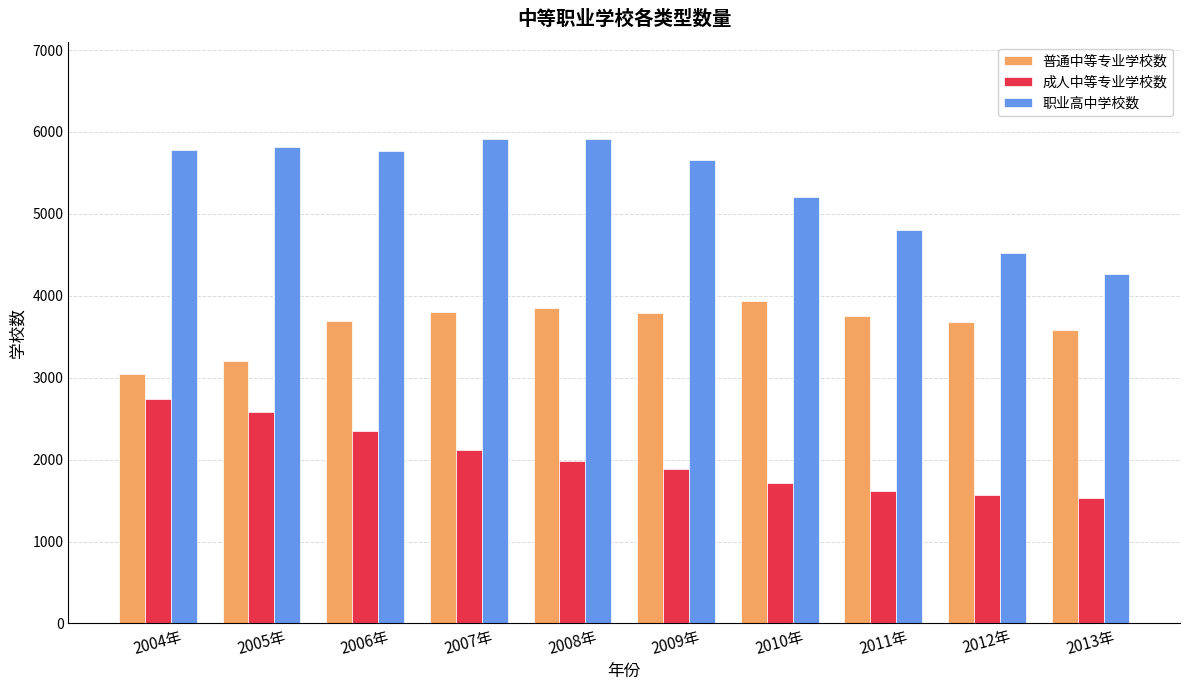

Is the value of 普通中等专业学校数 at 2006年 greater than the value of 职业高中学校数 at 2012年?

No